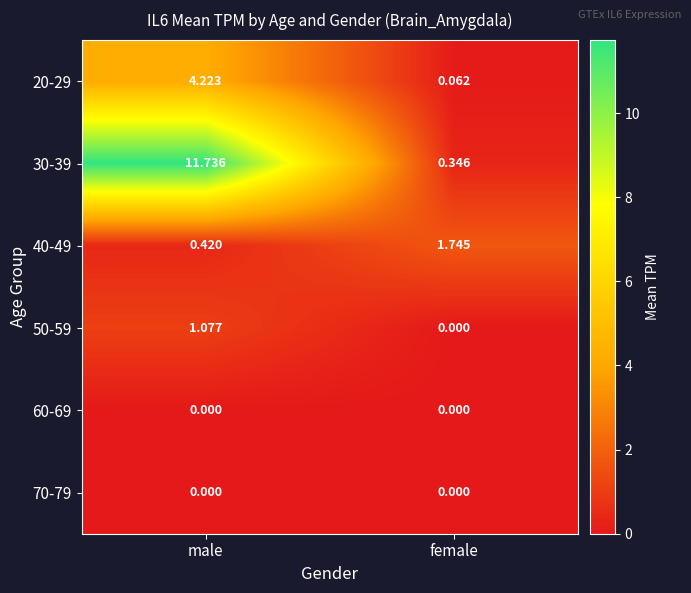

List the labels in order of 30-39 value, largest first.

male, female